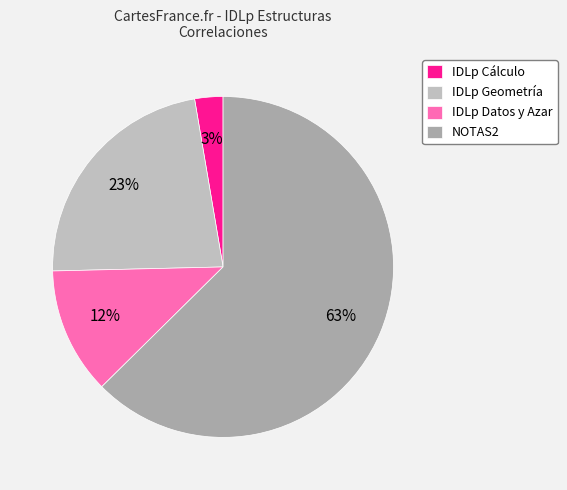

Count the number of slices in the pie.

4